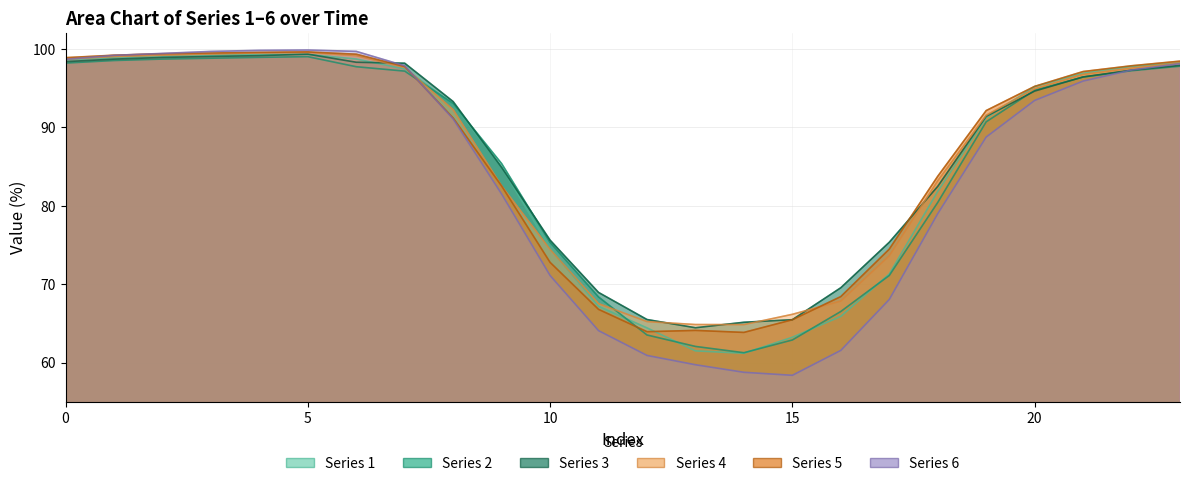

What is the difference between the 4 values at 22 and 6?

1.6